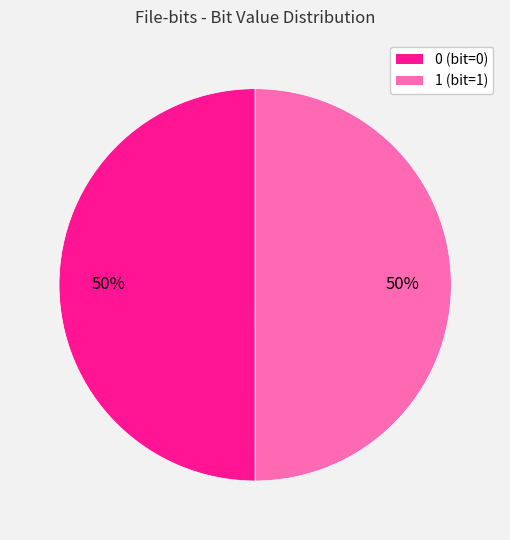

Do 1 and 0 together represent more than half of the pie?

Yes